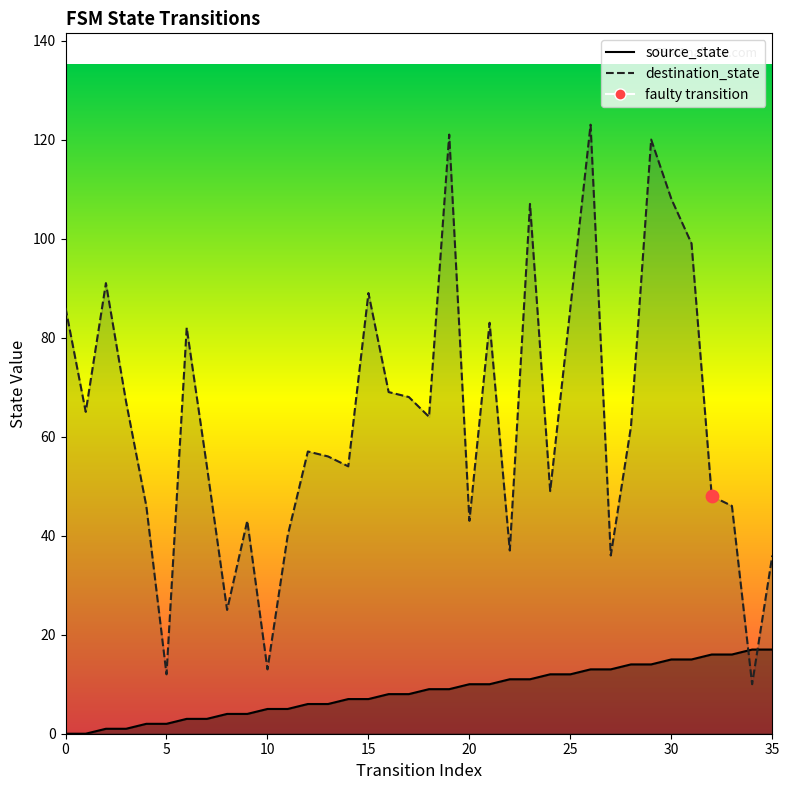

Which series reaches the maximum Y coordinate?

destination_state